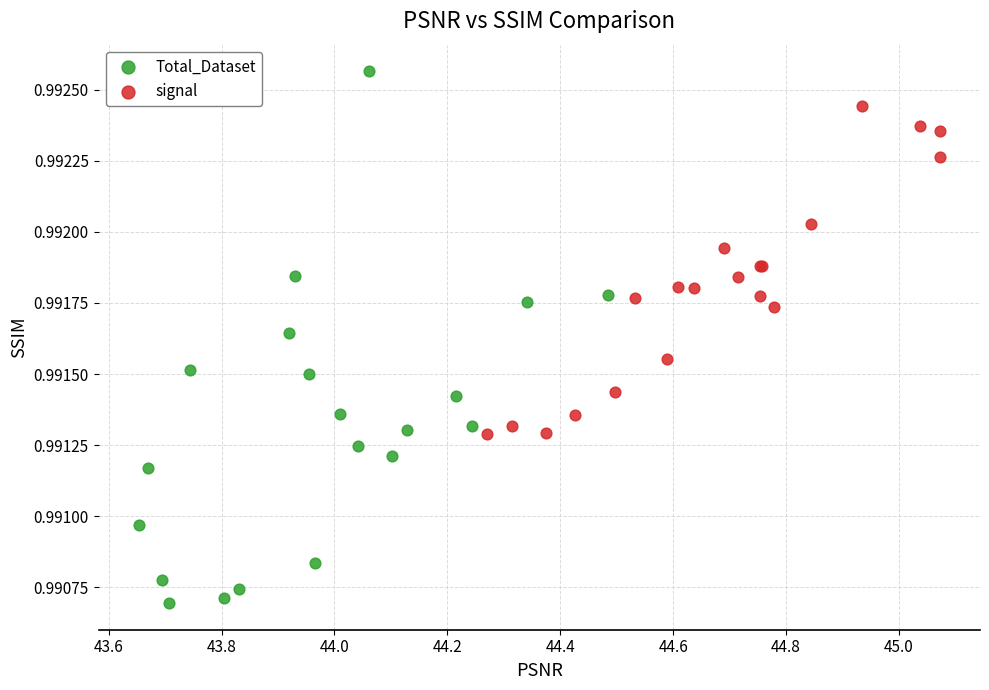

What are all the series names shown in the legend?

Total_Dataset, signal